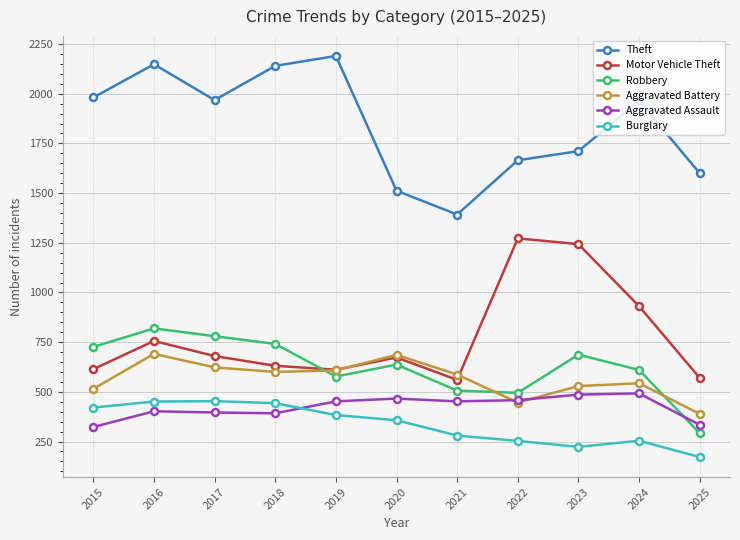

Is this an area chart (filled region under the line)?

No